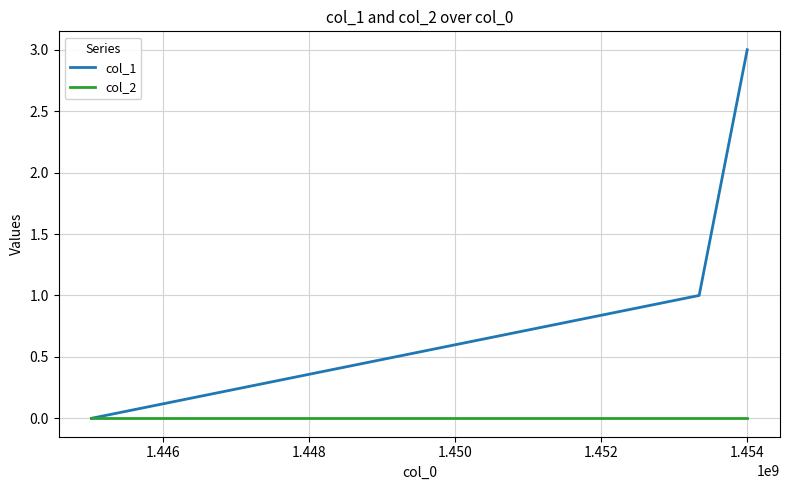

What is the maximum value shown in the chart?

3